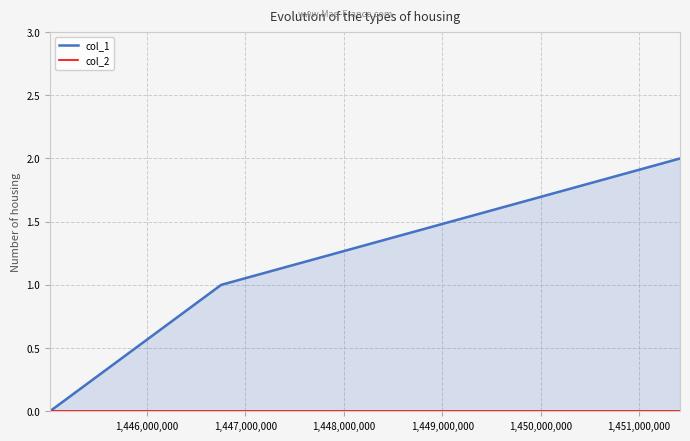

Which series has the largest total across all categories?

col_1